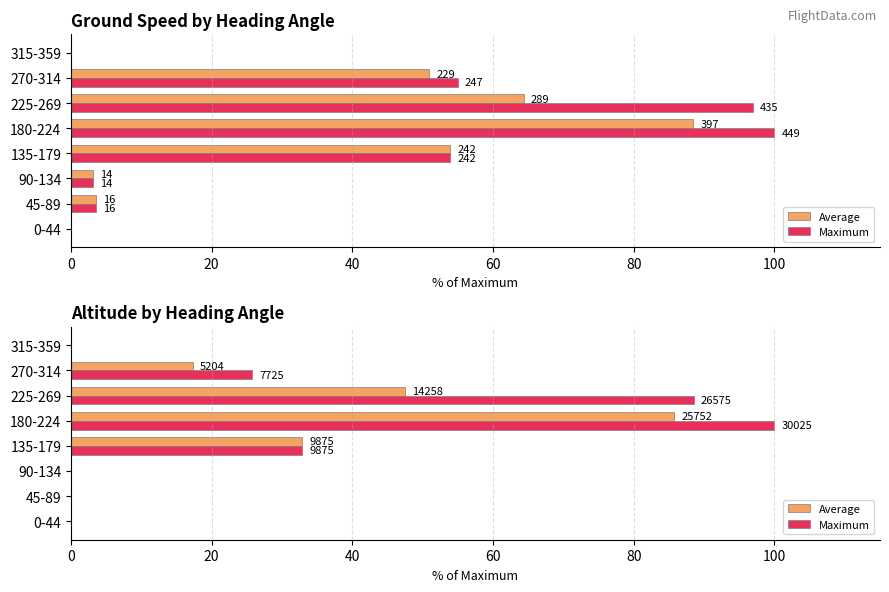

Which series has the widest spread of values?

Maximum